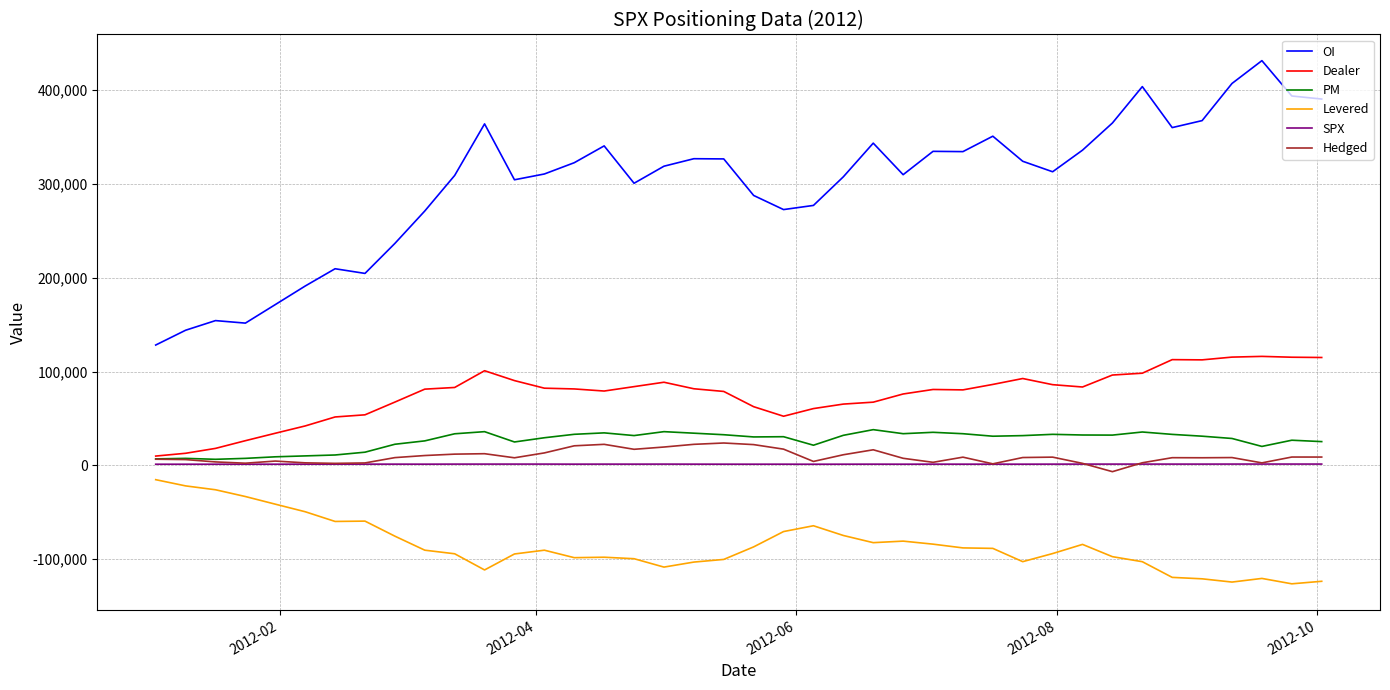

What are all the series names shown in the legend?

OI, Dealer, PM, Levered, SPX, Hedged